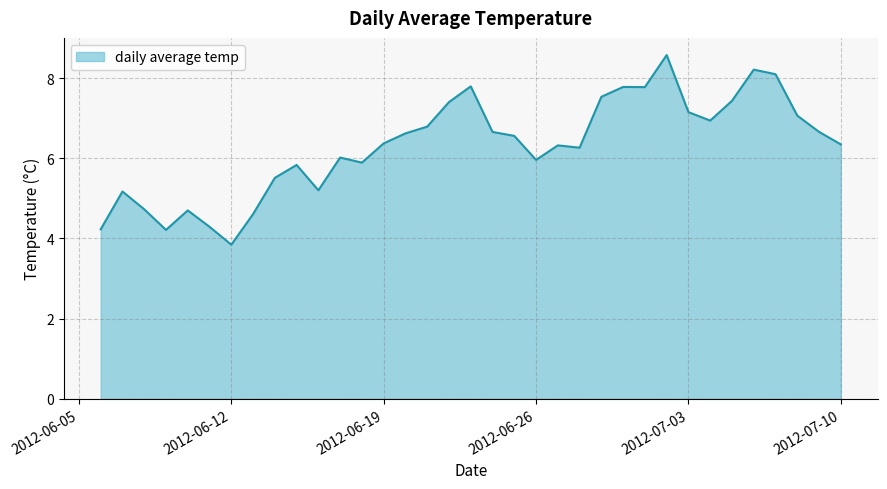

What is the maximum value shown in the chart?

8.6